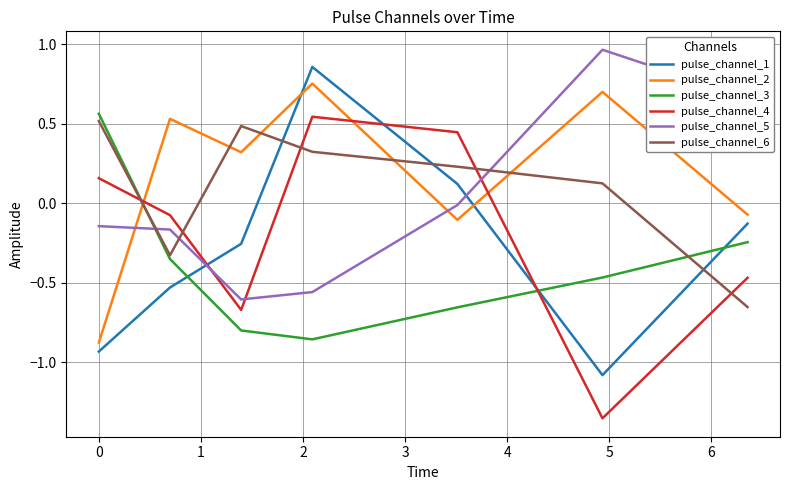

How many positive values does the pulse_channel_3 series have?

1